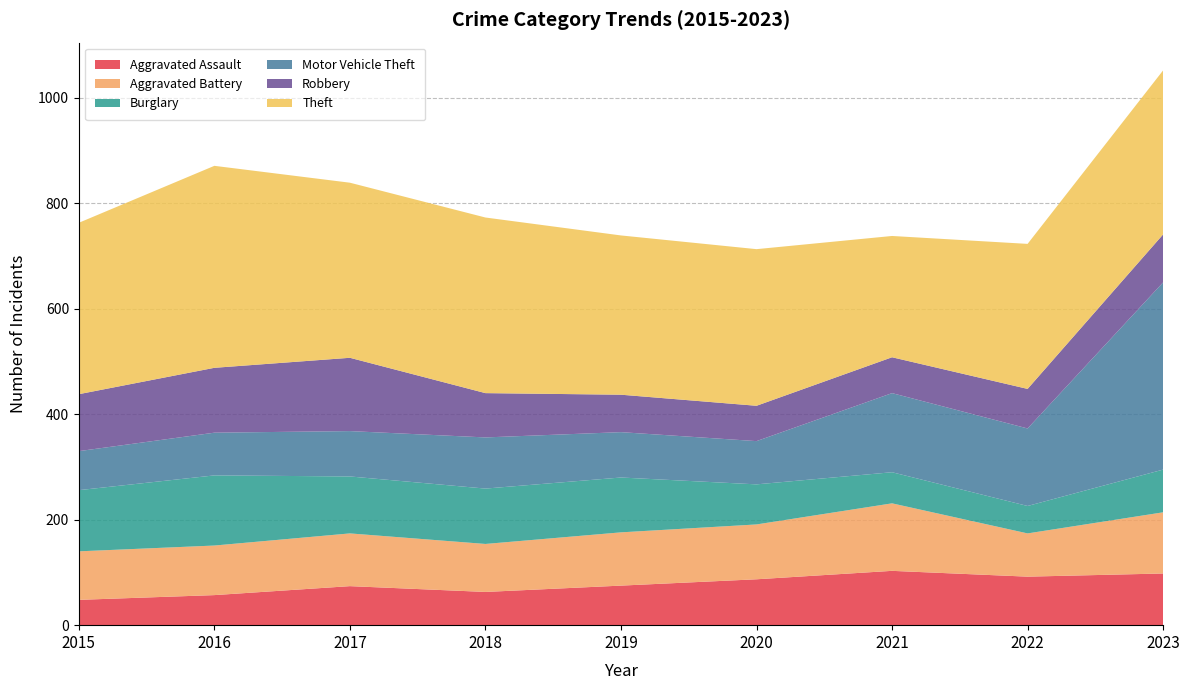

Reading left to right, what are all the values shown in this chart?

Aggravated Assault: 2015=48	2016=57	2017=74	2018=63	2019=75	2020=87	2021=103	2022=92	2023=98
Aggravated Battery: 2015=92	2016=94	2017=100	2018=91	2019=101	2020=104	2021=128	2022=82	2023=116
Burglary: 2015=116	2016=133	2017=108	2018=105	2019=104	2020=76	2021=59	2022=52	2023=81
Motor Vehicle Theft: 2015=74	2016=81	2017=86	2018=97	2019=86	2020=82	2021=150	2022=147	2023=355
Robbery: 2015=108	2016=123	2017=139	2018=84	2019=71	2020=67	2021=68	2022=75	2023=91
Theft: 2015=325	2016=383	2017=332	2018=333	2019=302	2020=297	2021=230	2022=275	2023=311